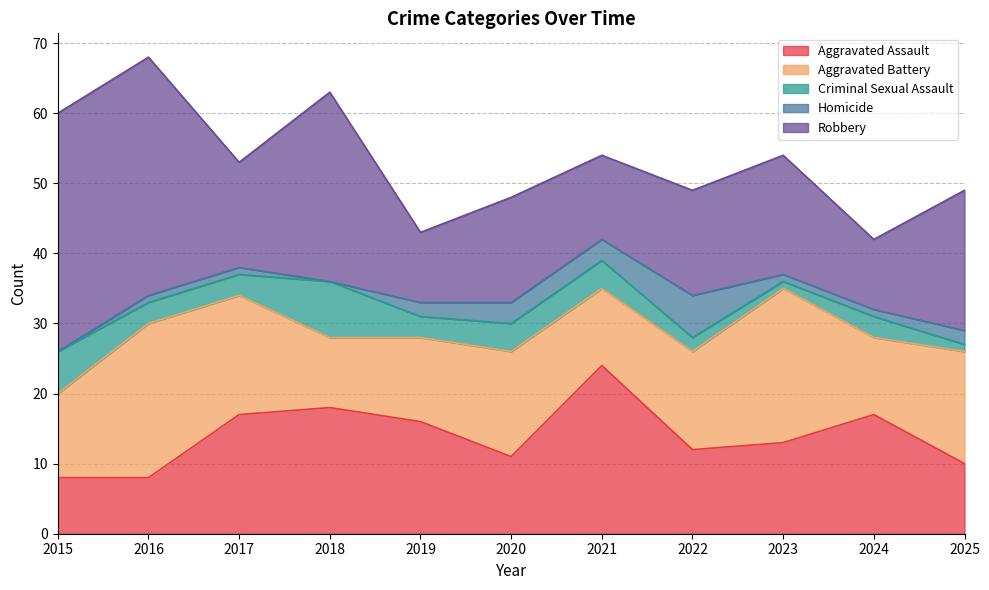

How many interior local valleys does the Aggravated Battery series have?

3